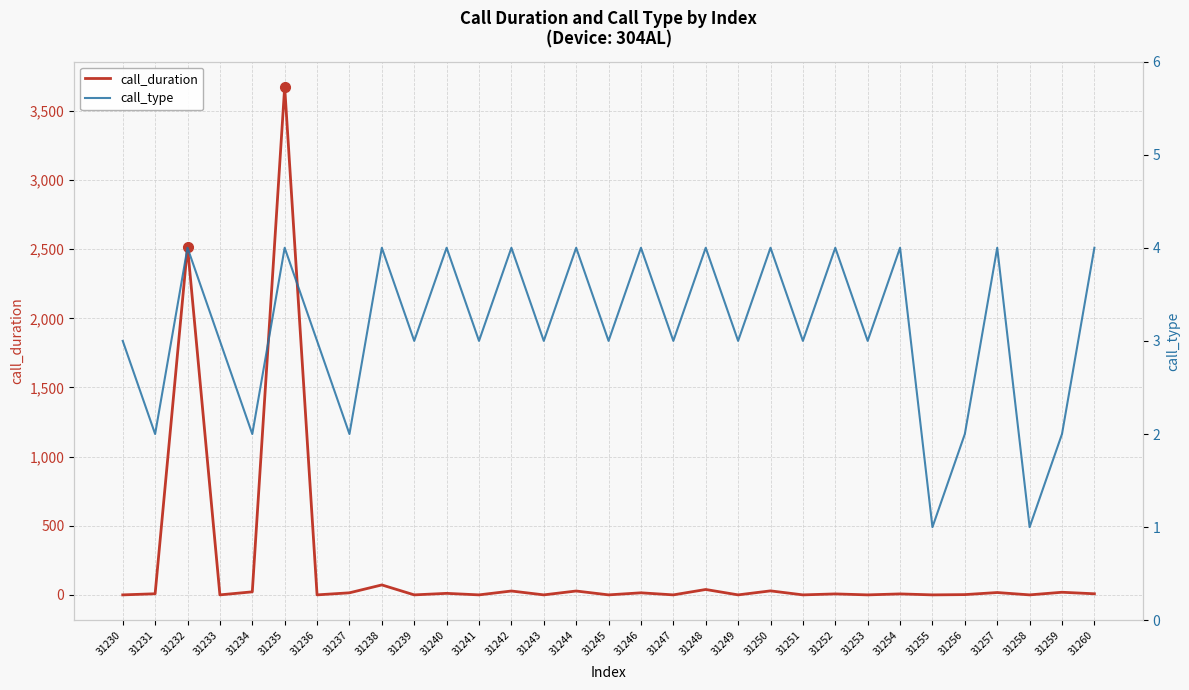

Count the number of data series in this chart.

2